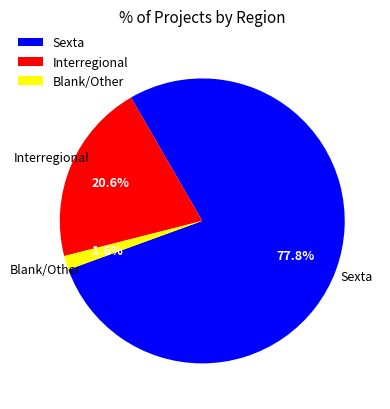

Which slice represents more than half of the pie?

Sexta